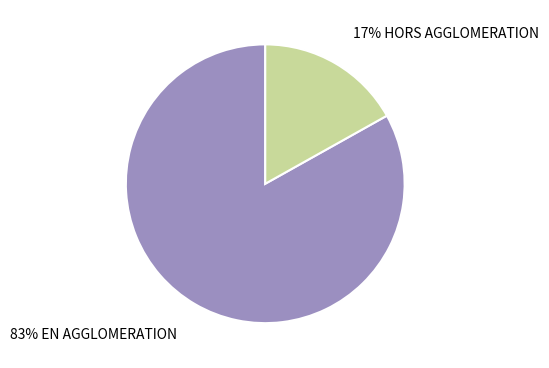

Is there a majority slice in this chart?

Yes